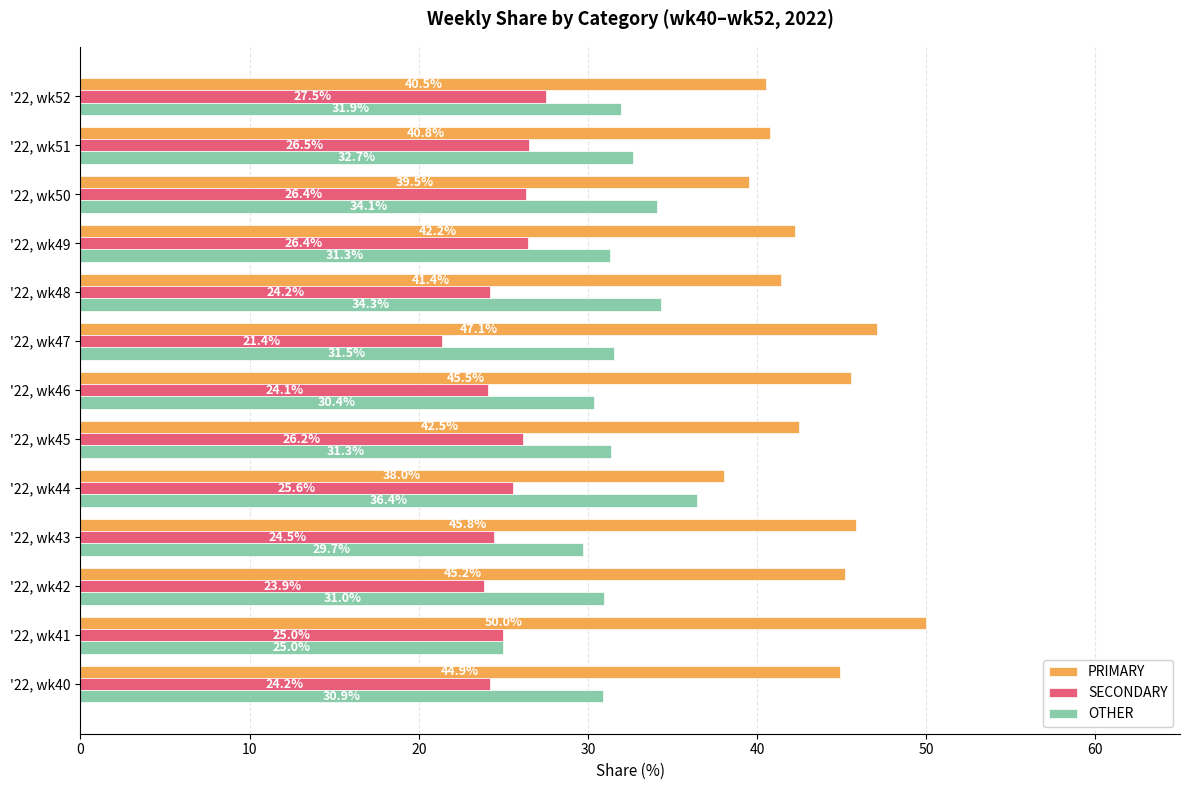

What is the greatest value displayed?

50.0